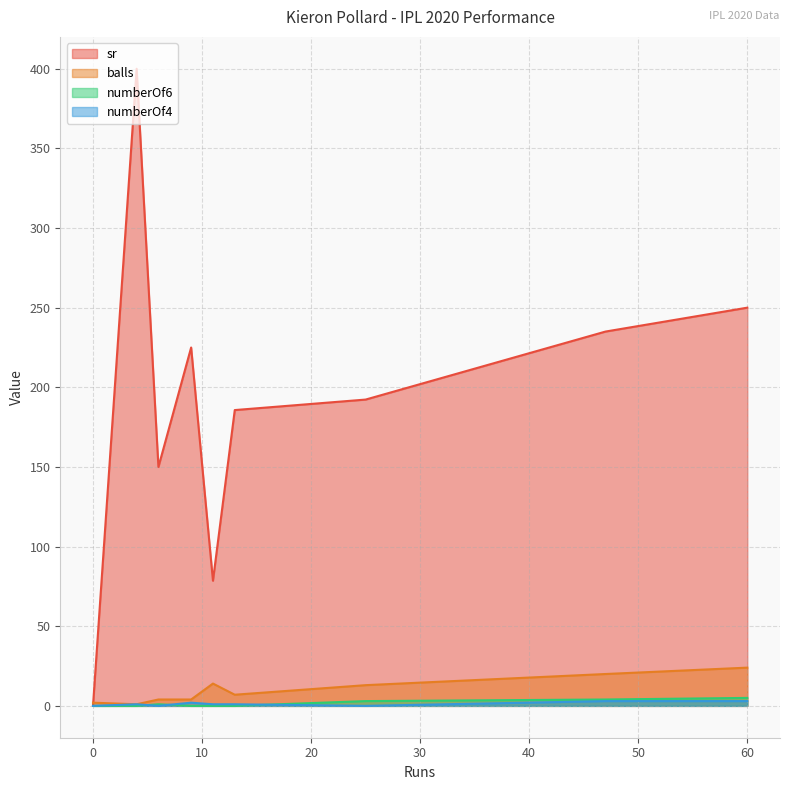

Does the chart have visible grid lines?

Yes